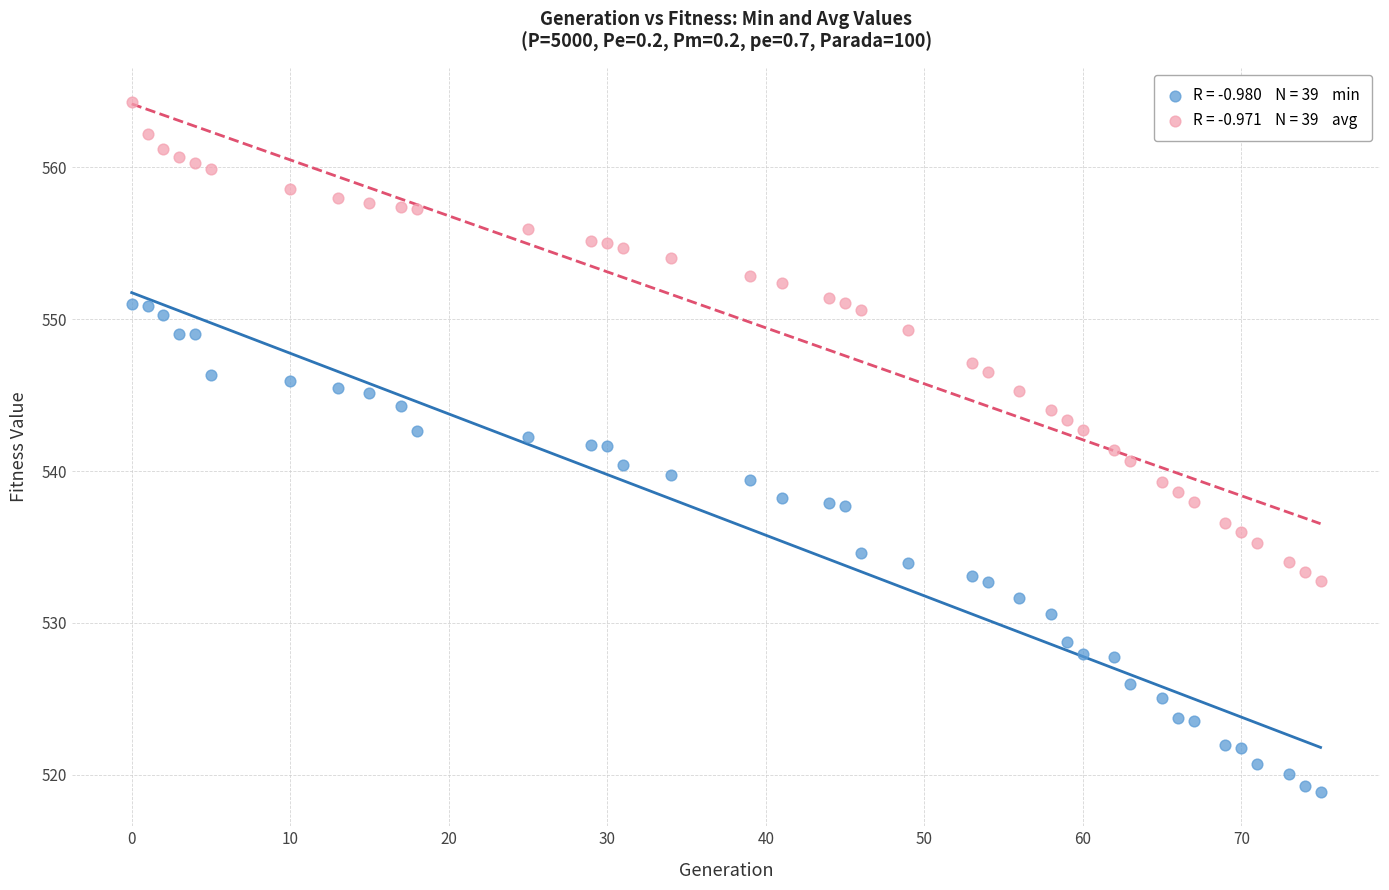

Across all data points, what is the range of X values (max minus min)?

75.0